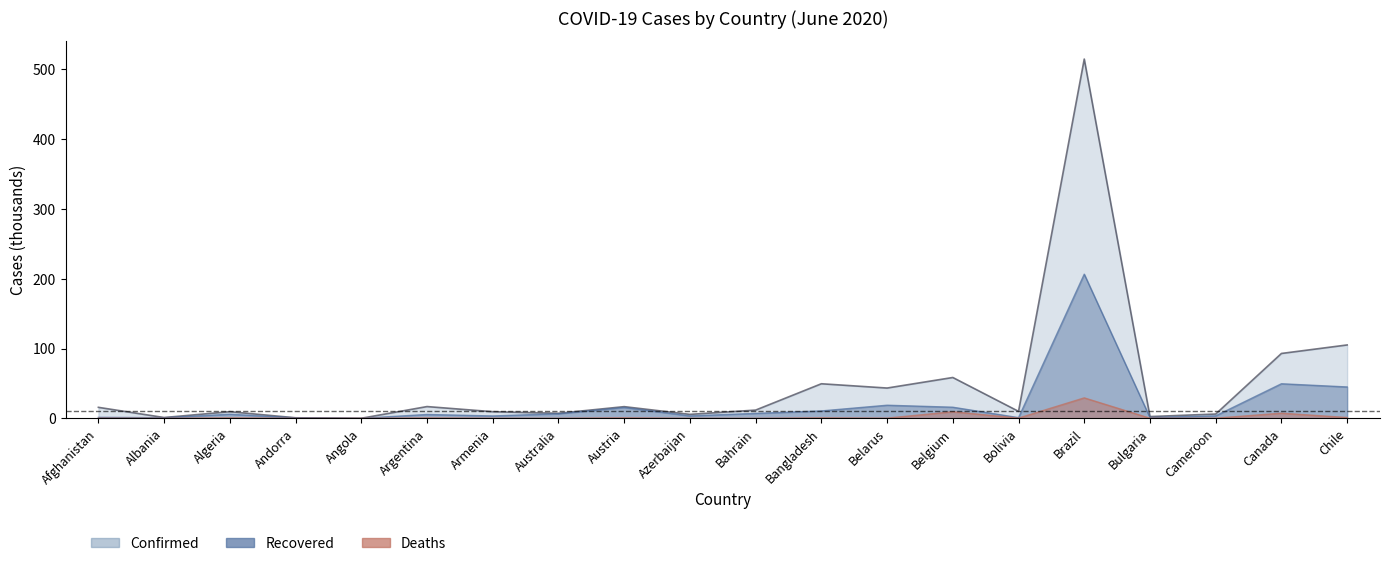

At how many categories does at least one series exceed 259?

1